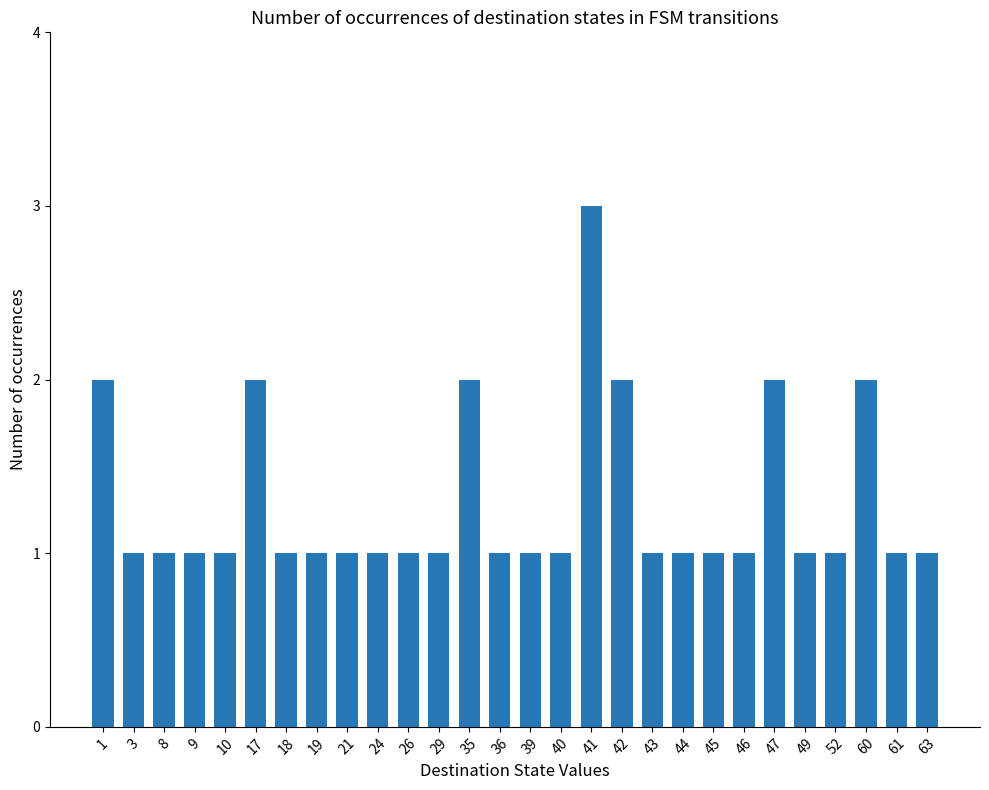

Count the values in the range 1 to 2.

27